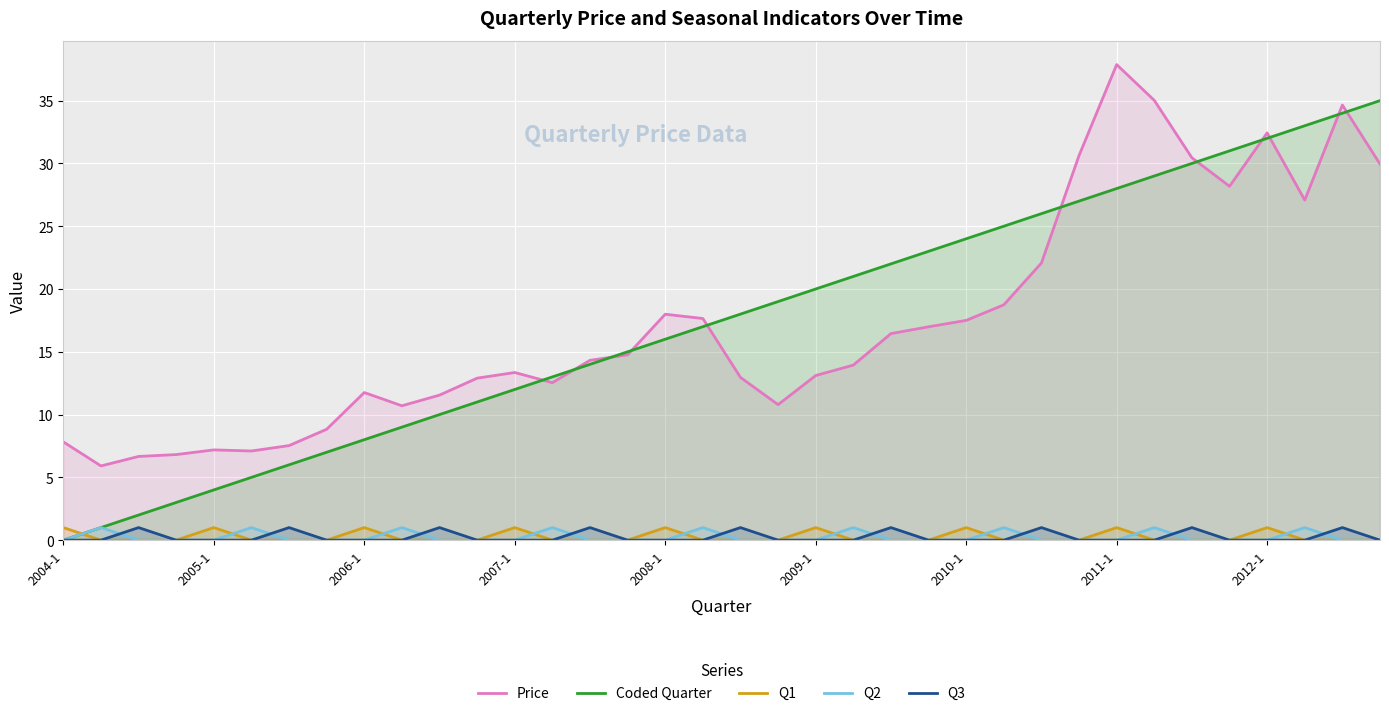

Which series has the widest spread of values?

Coded Quarter